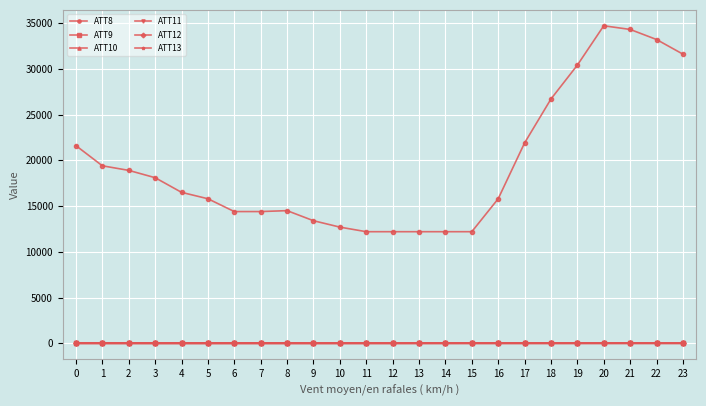

How many data points in ATT12 are less than 45?

12